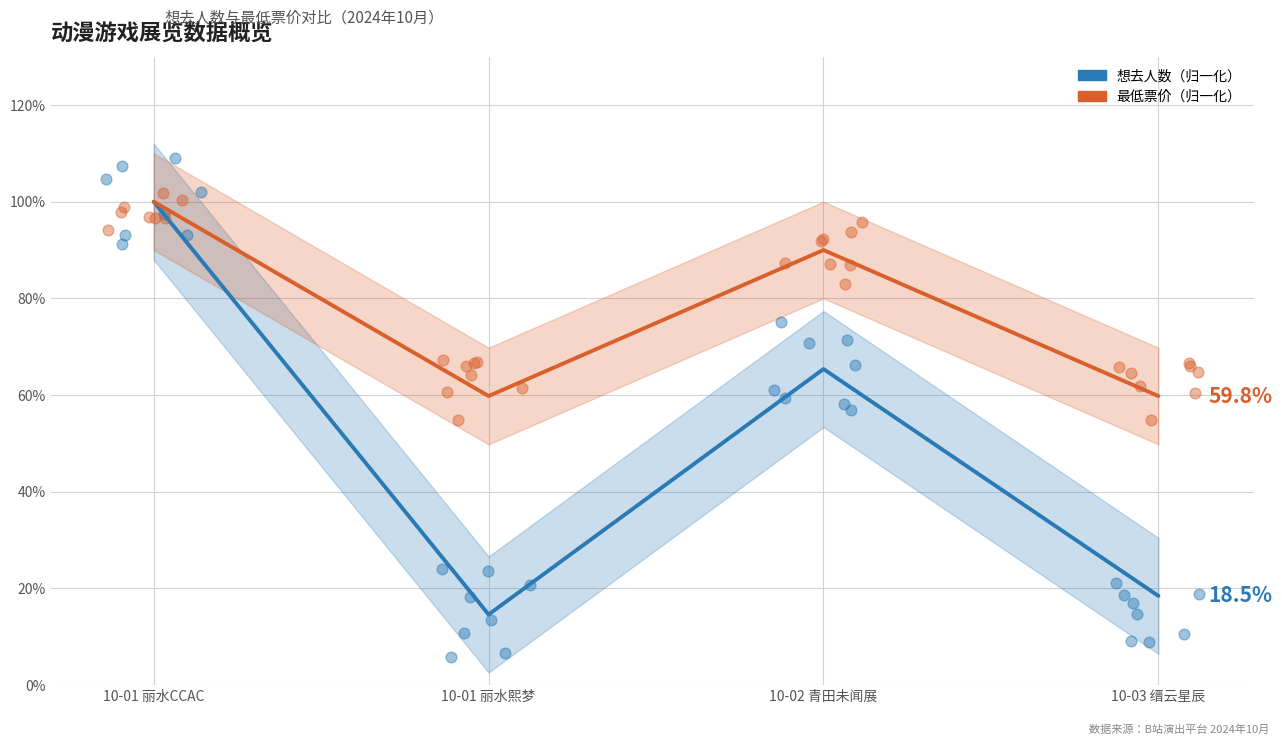

Which series has the largest Y range (max minus min)?

想去人数（归一化）